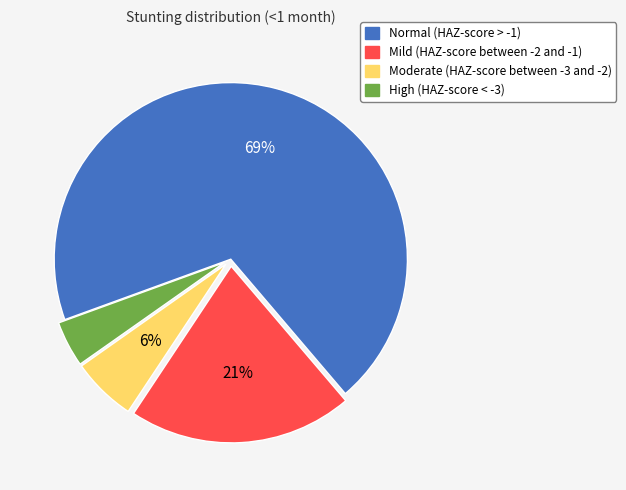

To the nearest percent, what portion does High (HAZ-score < -3) represent?

4%